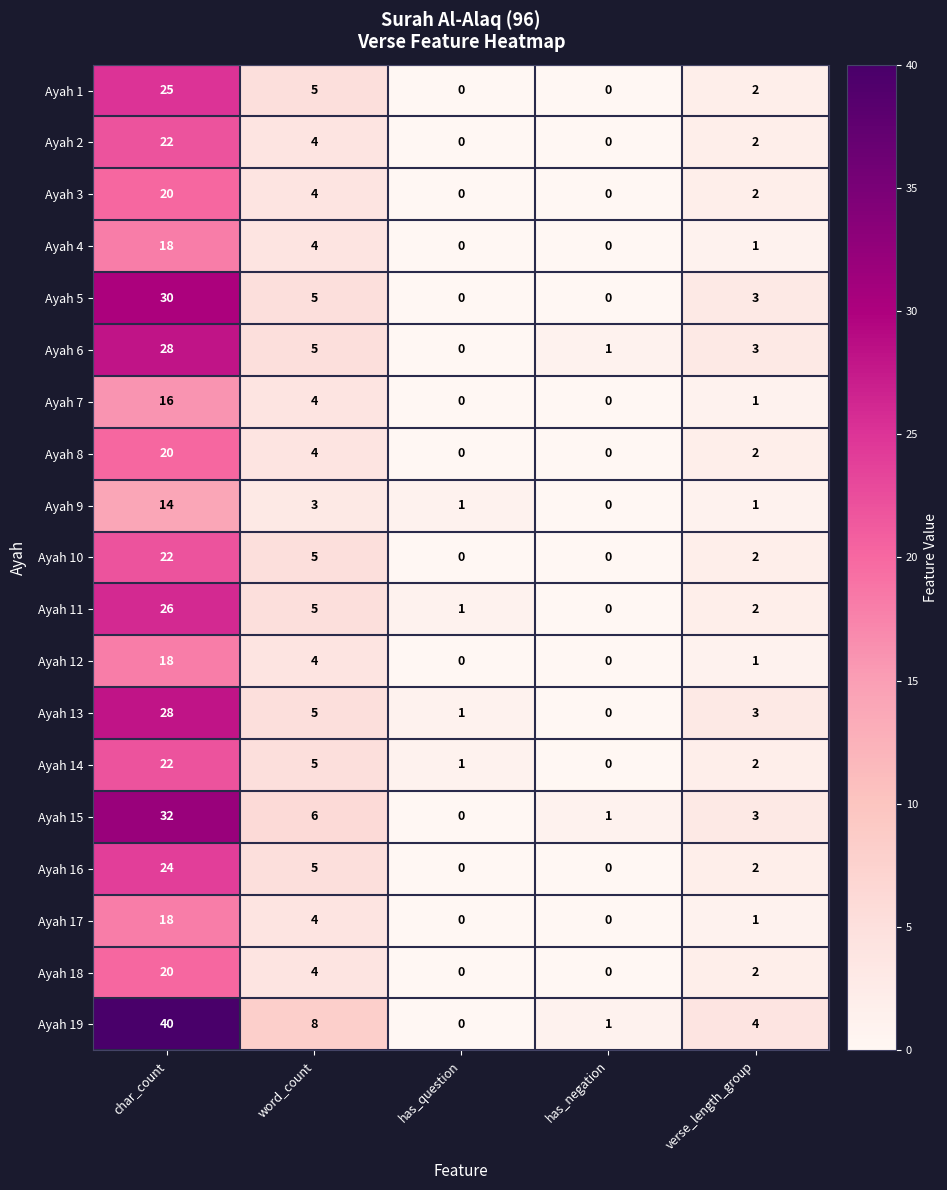

Which series has the largest total across all categories?

Ayah 19